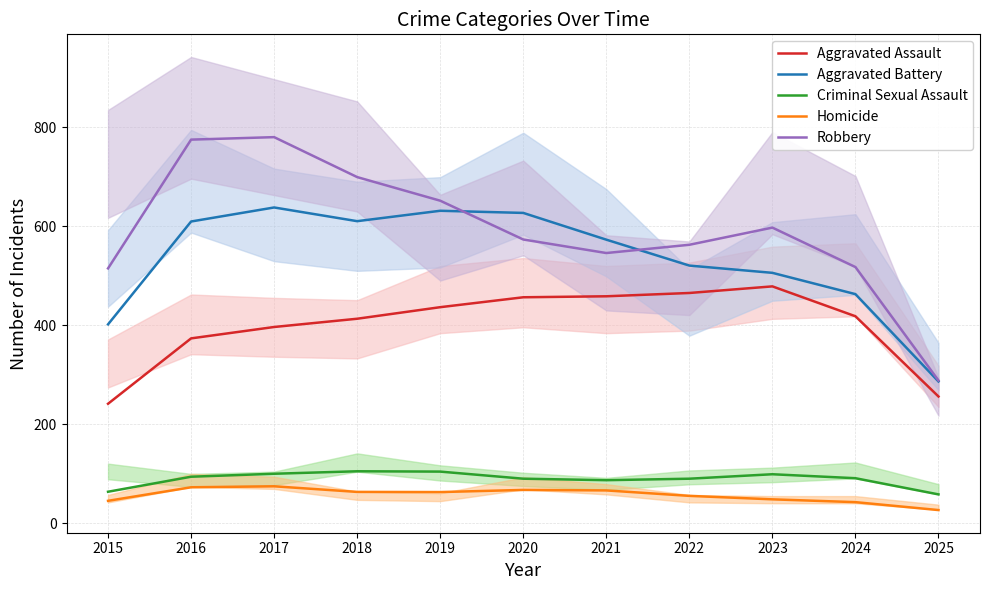

How many series are shown in this chart?

5